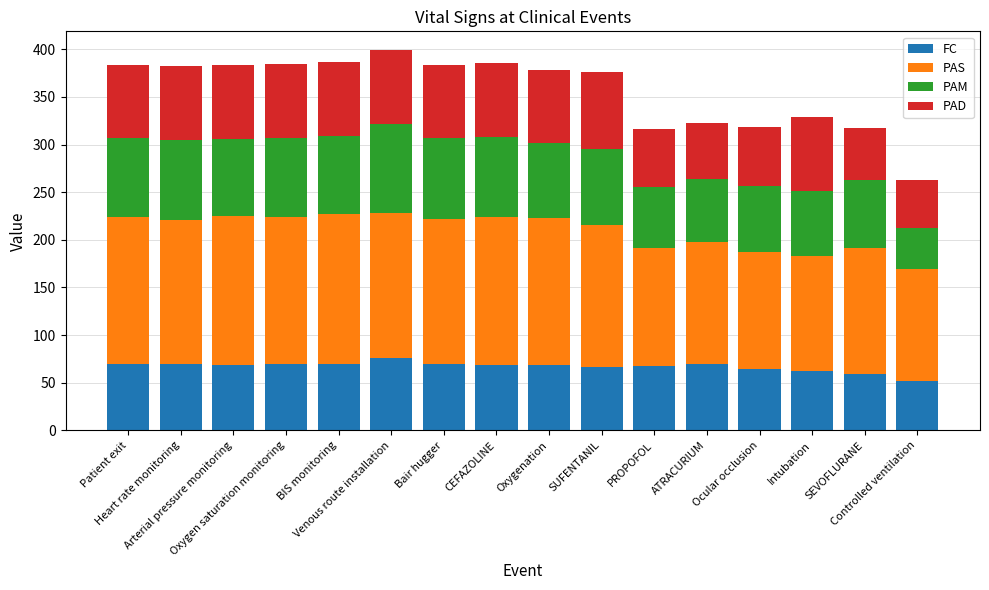

What is the minimum value for FC?

52.2